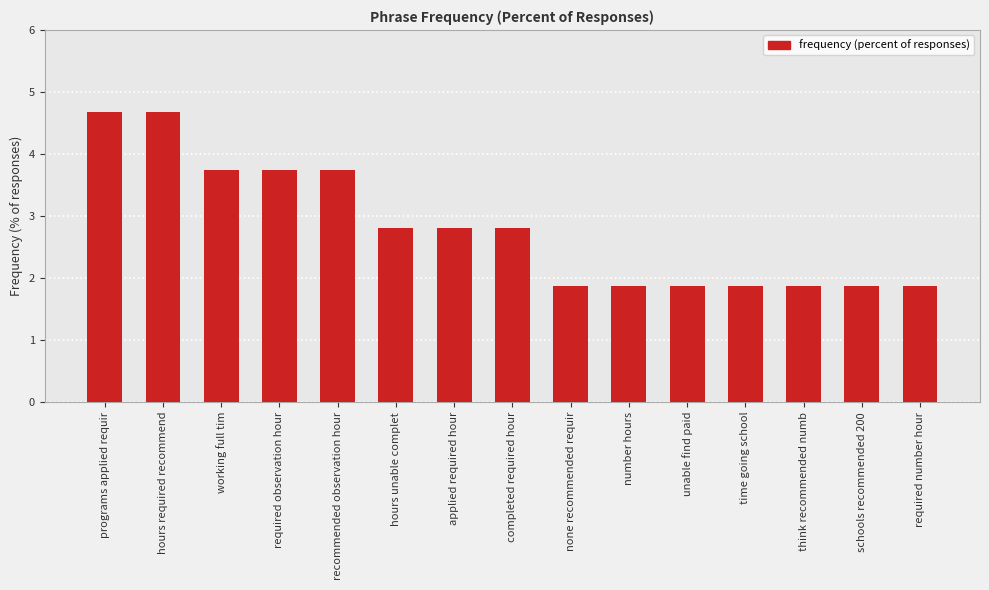

What is the label of the 13th bar from the right?

working full tim